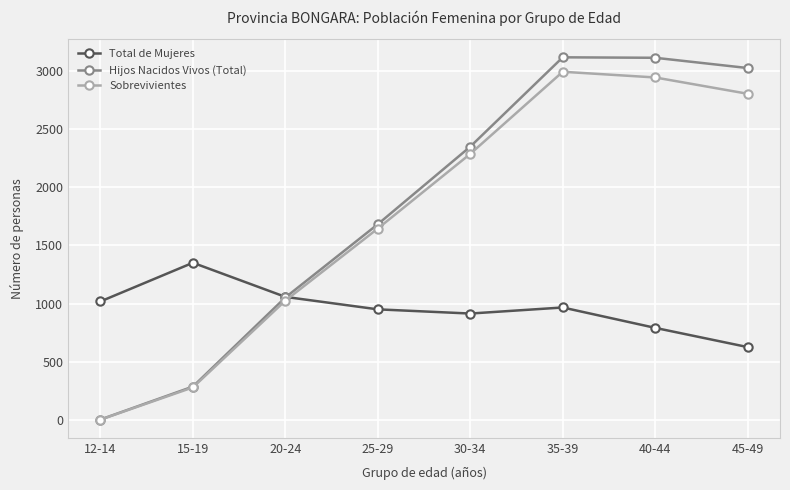

At which category does the chart reach its minimum across all series?

12-14